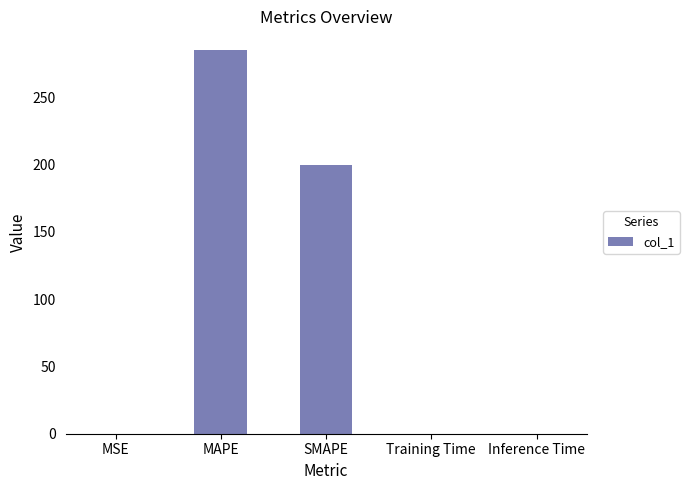

The chart shows a value of 175.3 at MAPE. True or false?

False